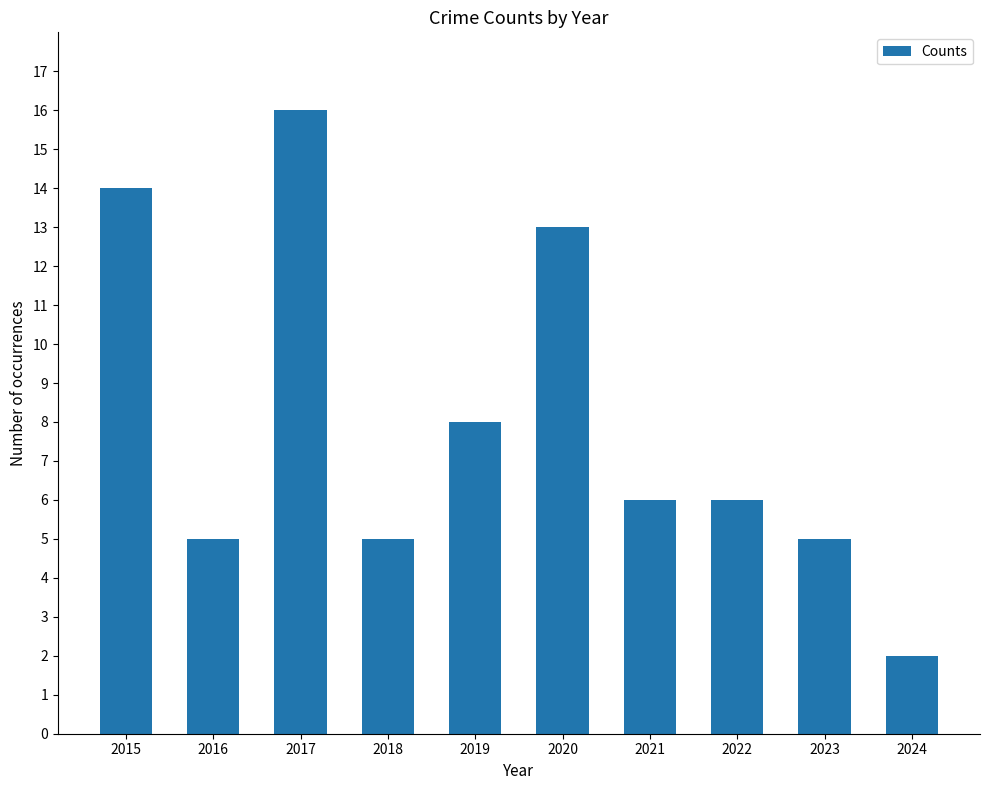

What is the change in value from 2017 to 2024?

-14